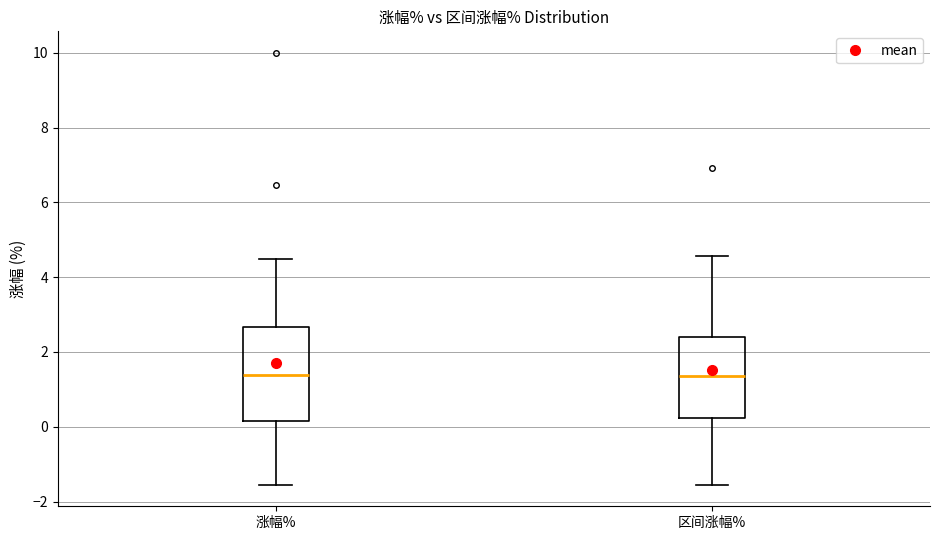

Reading left to right, transcribe this box plot: for each box, give where its median line is, the range the box spans, and where its two whiskers end, as read against the y-axis. The values are not printed on the chart, so give them approximately, as read against the axis.

涨幅%: median 1.4, box 0.2 to 2.6, whiskers -1.6 to 4.4
区间涨幅%: median 1.4, box 0.2 to 2.4, whiskers -1.6 to 4.6